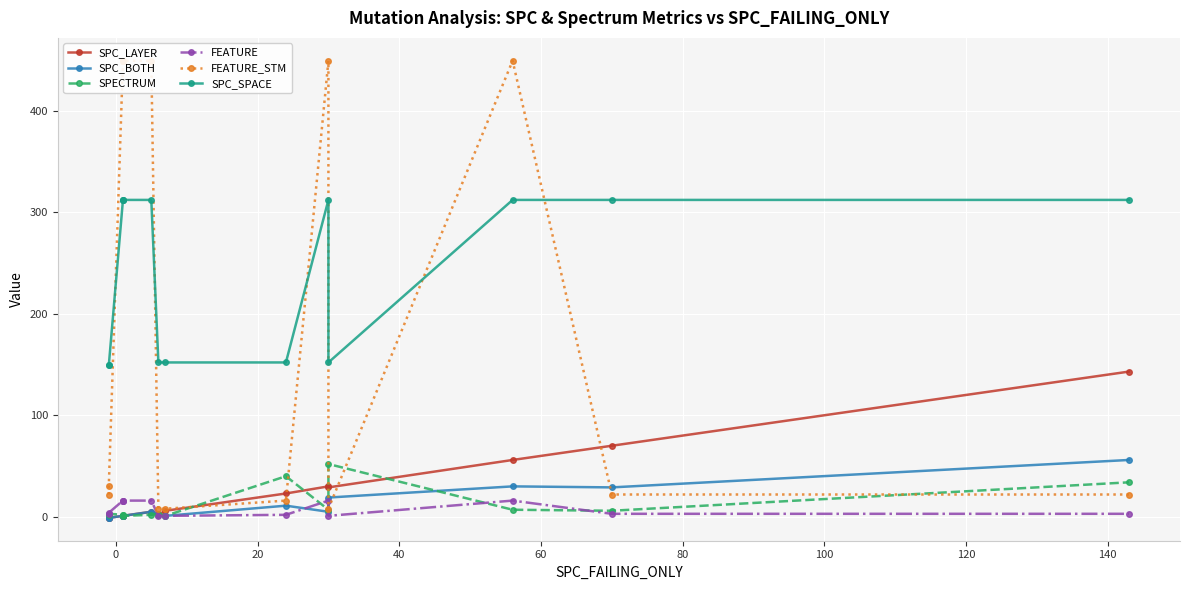

What are all the series names shown in the legend?

SPC_LAYER, SPC_BOTH, SPECTRUM, FEATURE, FEATURE_STM, SPC_SPACE